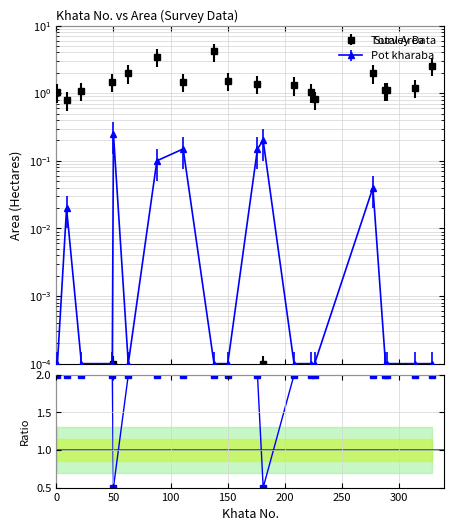

What is the average value?

1.9